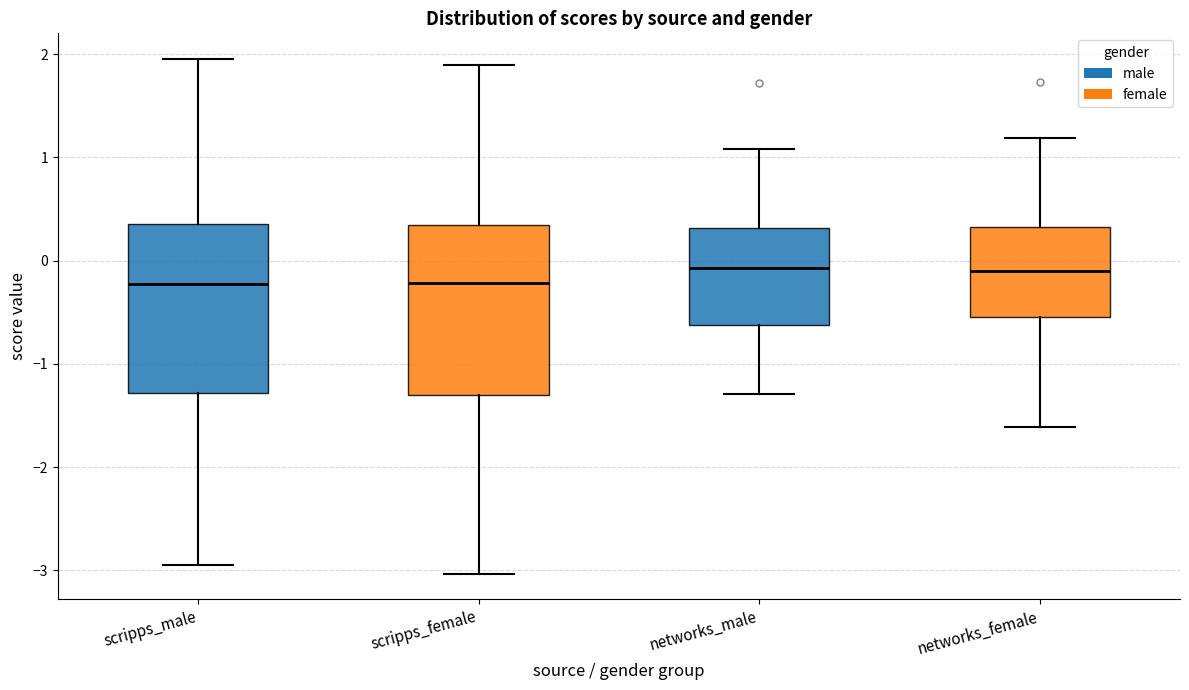

Reading left to right, transcribe this box plot: for each box, give where its median line is, the range the box spans, and where its two whiskers end, as read against the y-axis. The values are not printed on the chart, so give them approximately, as read against the axis.

scripps_male: median -0.2, box -1.3 to 0.4, whiskers -2.9 to 2.0
scripps_female: median -0.2, box -1.3 to 0.3, whiskers -3.0 to 1.9
networks_male: median -0.1, box -0.6 to 0.3, whiskers -1.3 to 1.1
networks_female: median -0.1, box -0.5 to 0.3, whiskers -1.6 to 1.2